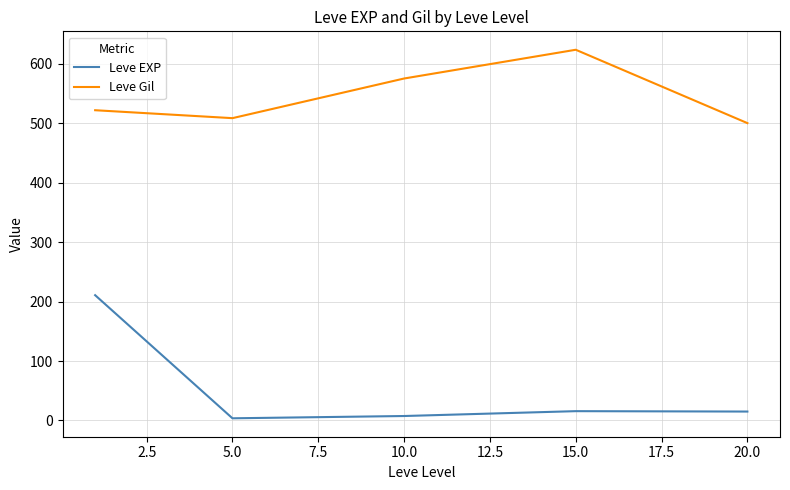

Which series has the largest total across all categories?

Leve Gil